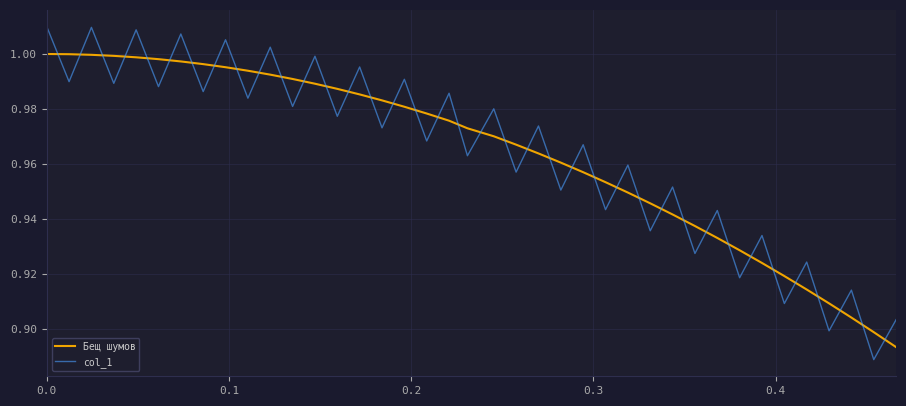

Which series has the largest range (max minus min)?

col_1